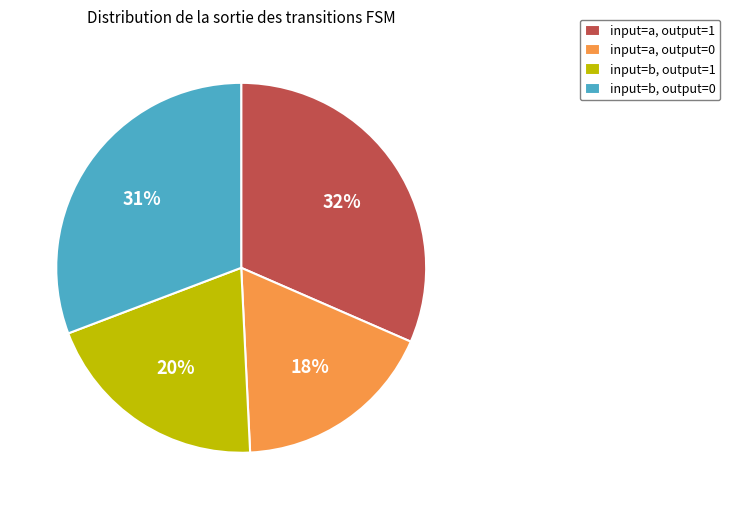

Is input=b, output=0 the majority of the pie?

No